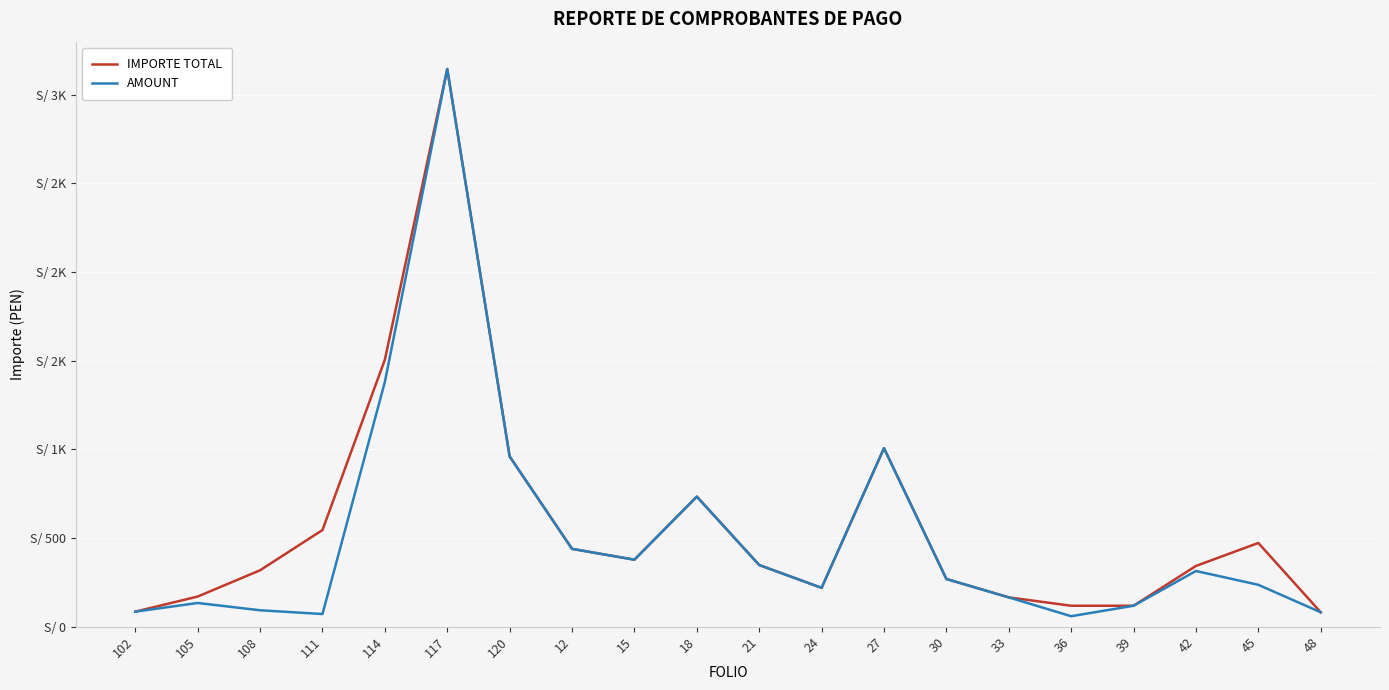

Between 24 and 42, which is larger?

42